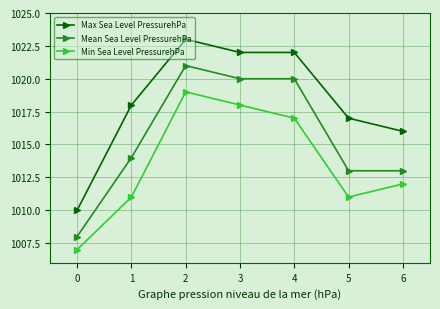

Which category has the highest value in the Max Sea Level PressurehPa series?

2